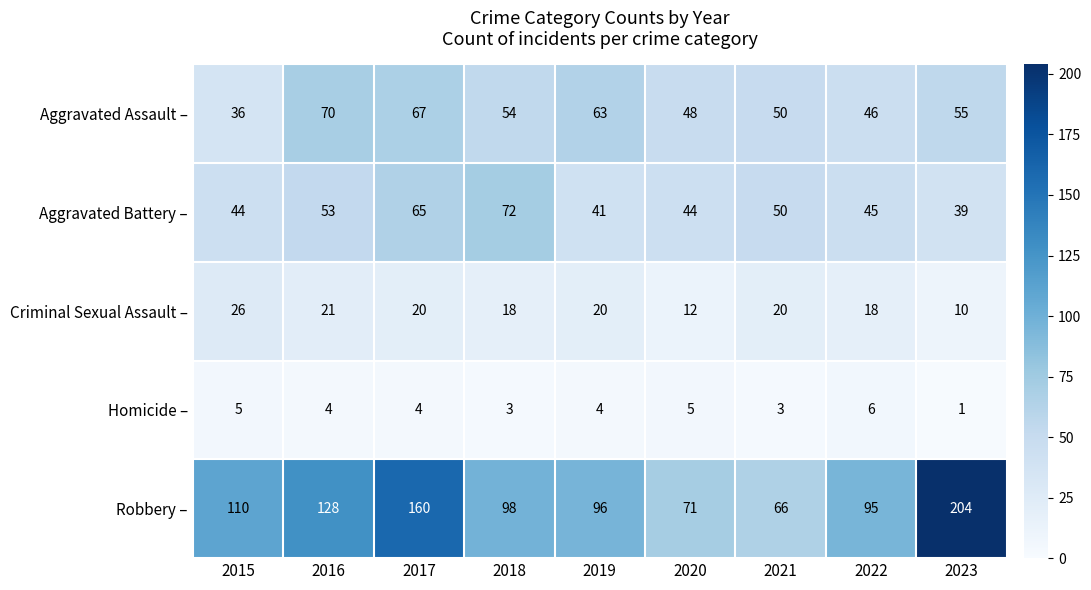

How many series are shown in this chart?

5